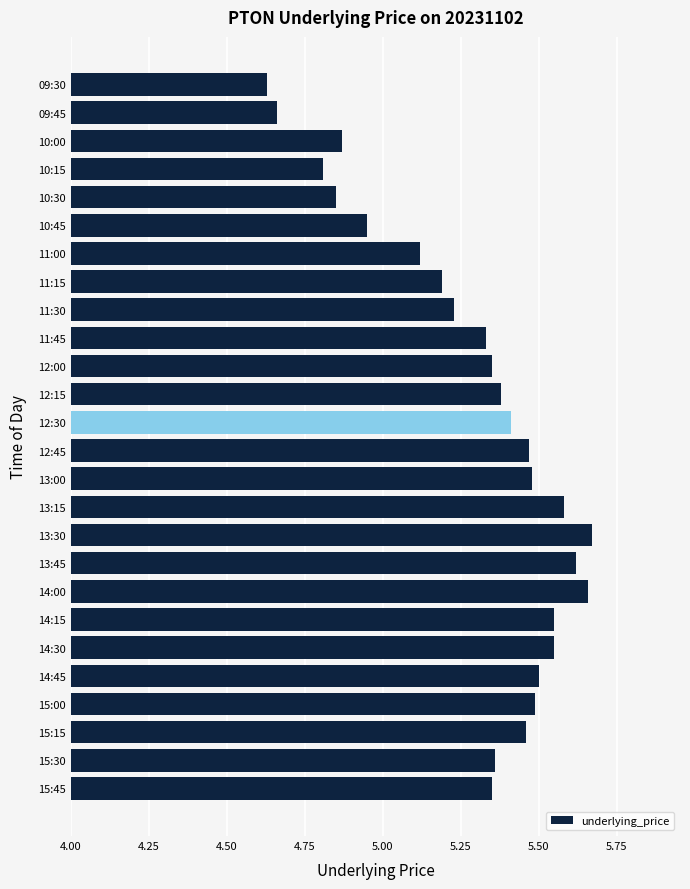

How many series are shown in this chart?

1